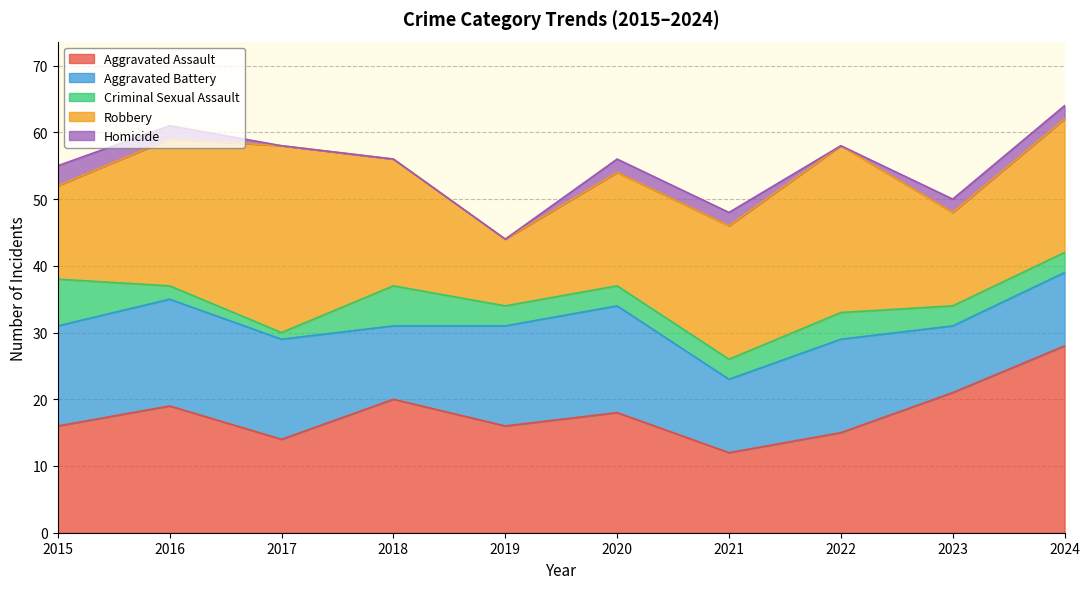

Reading right to left, extract all data points from this chart.

Aggravated Assault: 2024=28	2023=21	2022=15	2021=12	2020=18	2019=16	2018=20	2017=14	2016=19	2015=16
Aggravated Battery: 2024=11	2023=10	2022=14	2021=11	2020=16	2019=15	2018=11	2017=15	2016=16	2015=15
Criminal Sexual Assault: 2024=3	2023=3	2022=4	2021=3	2020=3	2019=3	2018=6	2017=1	2016=2	2015=7
Robbery: 2024=20	2023=14	2022=25	2021=20	2020=17	2019=10	2018=19	2017=28	2016=22	2015=14
Homicide: 2024=2	2023=2	2022=0	2021=2	2020=2	2019=0	2018=0	2017=0	2016=2	2015=3